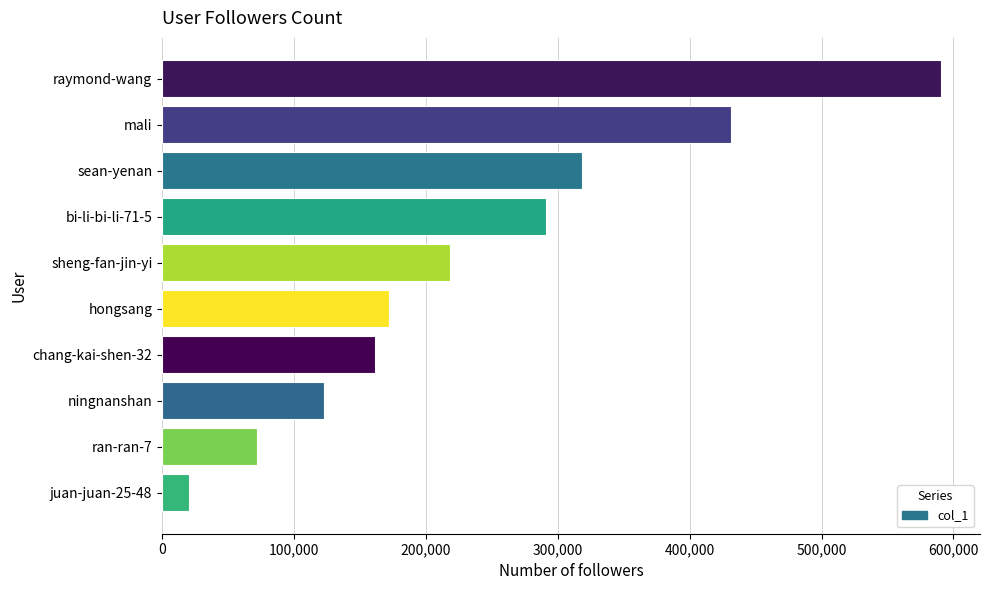

What is the difference between the maximum and minimum values?

570434